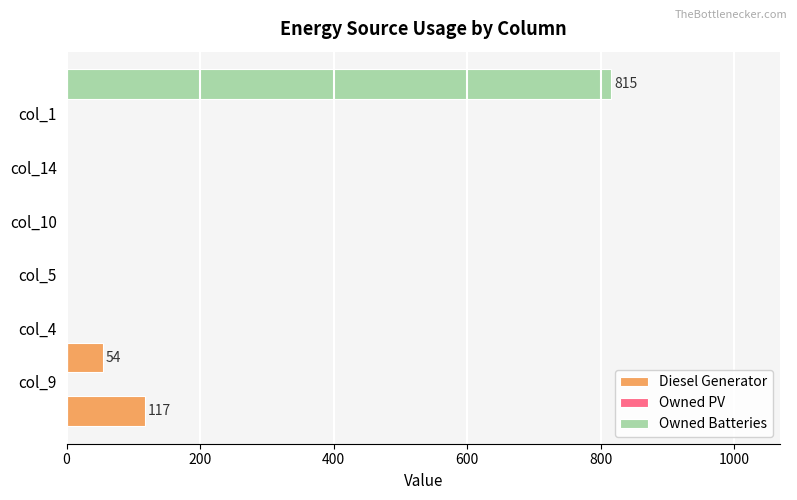

Rank the series by their average value, from lowest to highest.

Owned PV, Diesel Generator, Owned Batteries